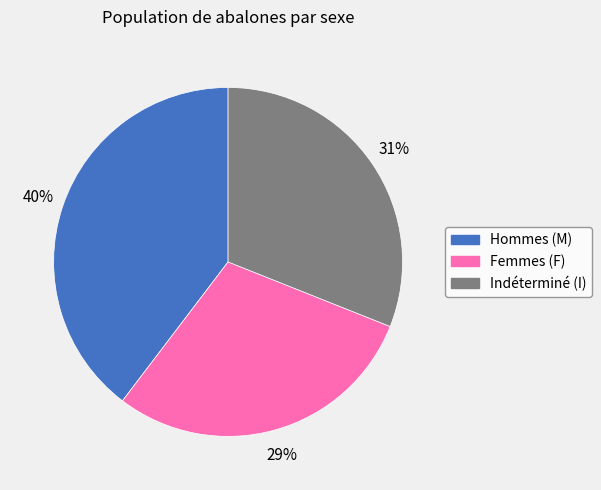

Is there a majority slice in this chart?

No